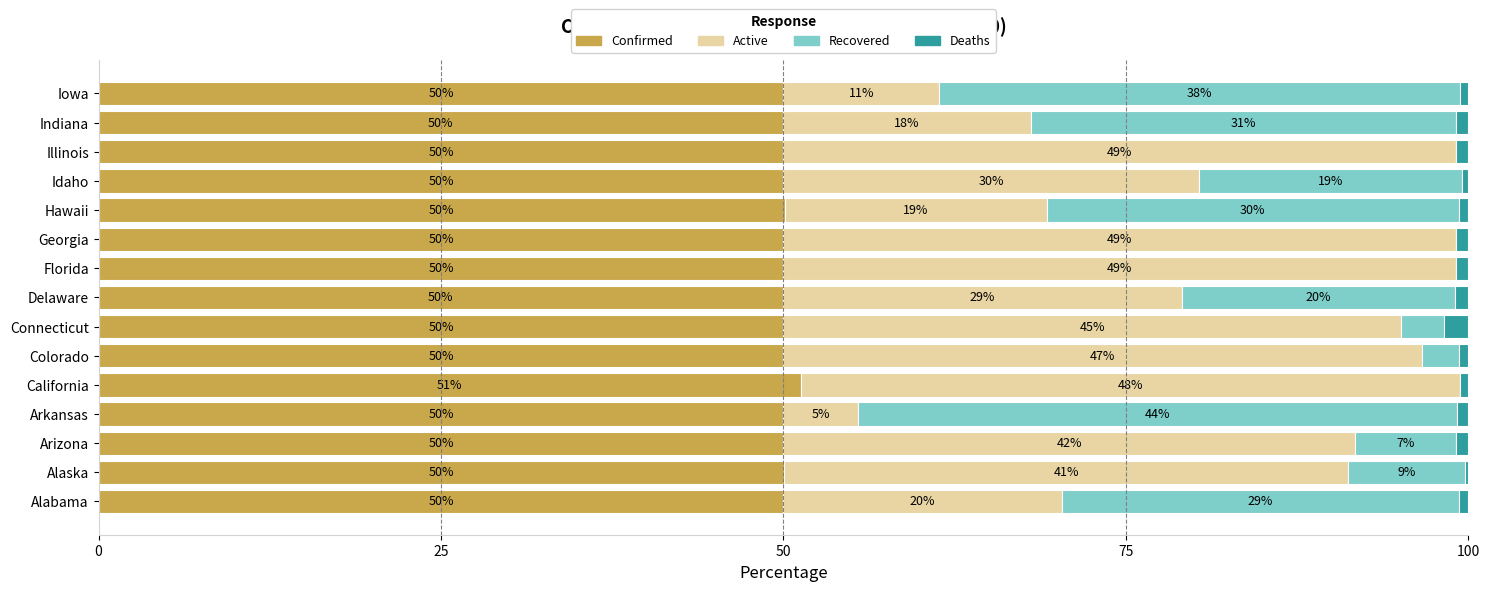

At which label does Confirmed reach its peak?

California